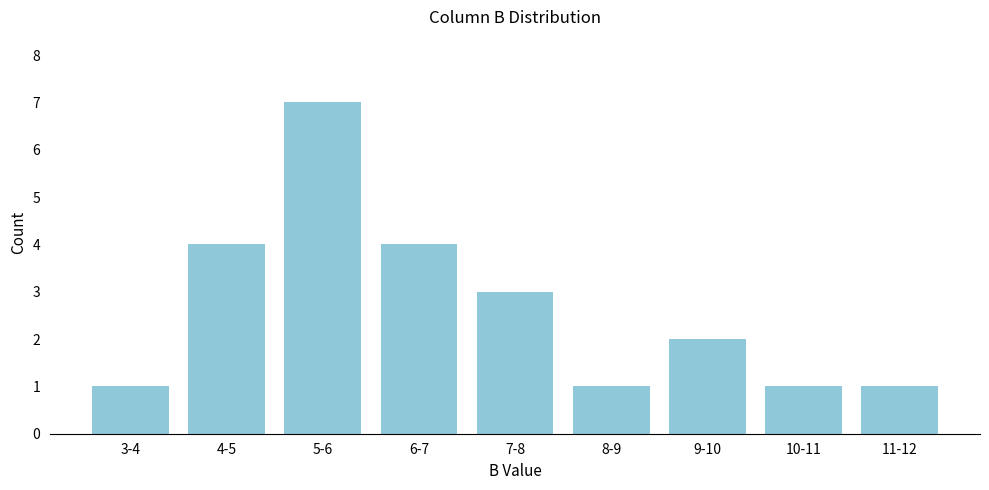

Reading left to right, extract all data points from this chart.

3-4=1	4-5=4	5-6=7	6-7=4	7-8=3	8-9=1	9-10=2	10-11=1	11-12=1